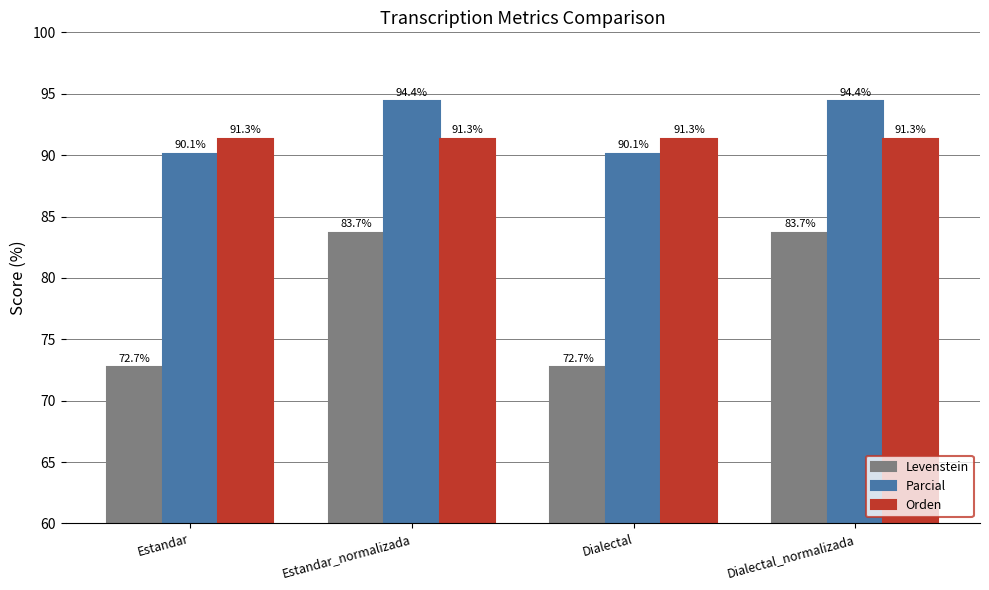

Is the value of Levenstein at Estandar_normalizada greater than the value of Parcial at Estandar?

No